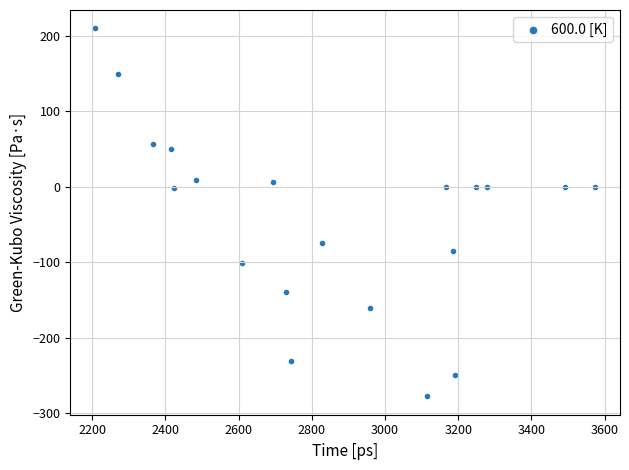

What is the range of X values (max minus min)?

1365.2